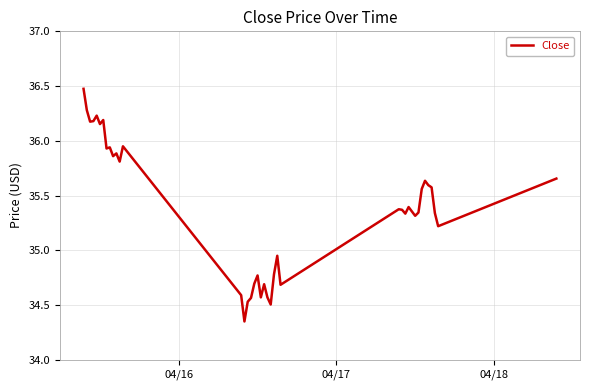

What is the maximum value shown in the chart?

36.5